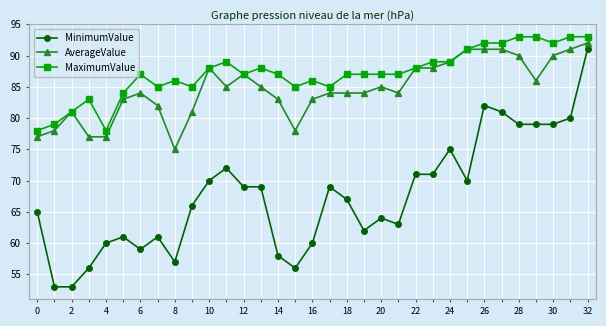

What are all the series names shown in the legend?

MinimumValue, AverageValue, MaximumValue